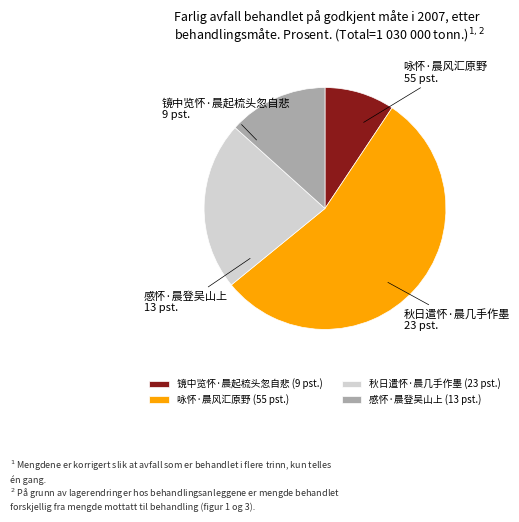

What is the ratio of the value at 秋日遣怀·晨几手作墨 to the value at 感怀·晨登吴山上?

1.7